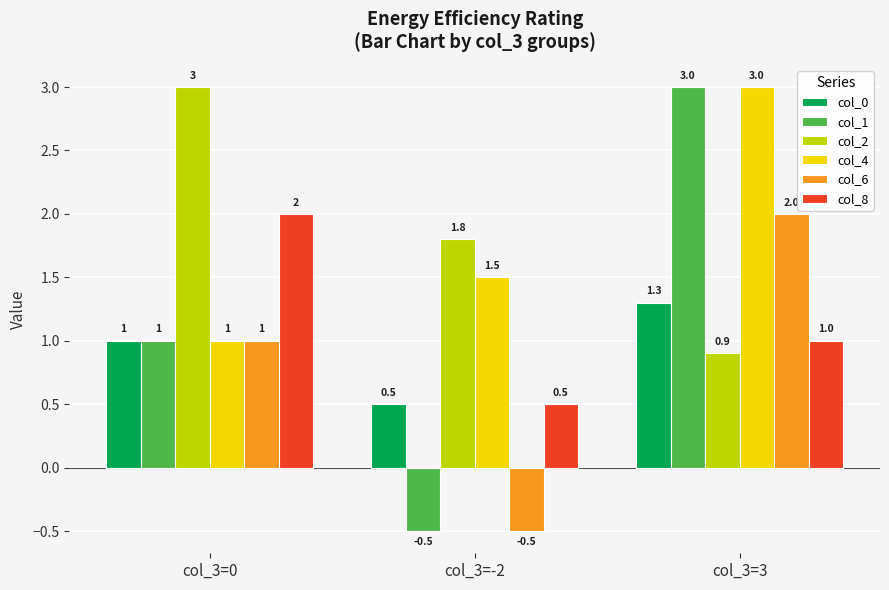

List the labels in order of col_1 value, smallest first.

col_3=-2, col_3=0, col_3=3